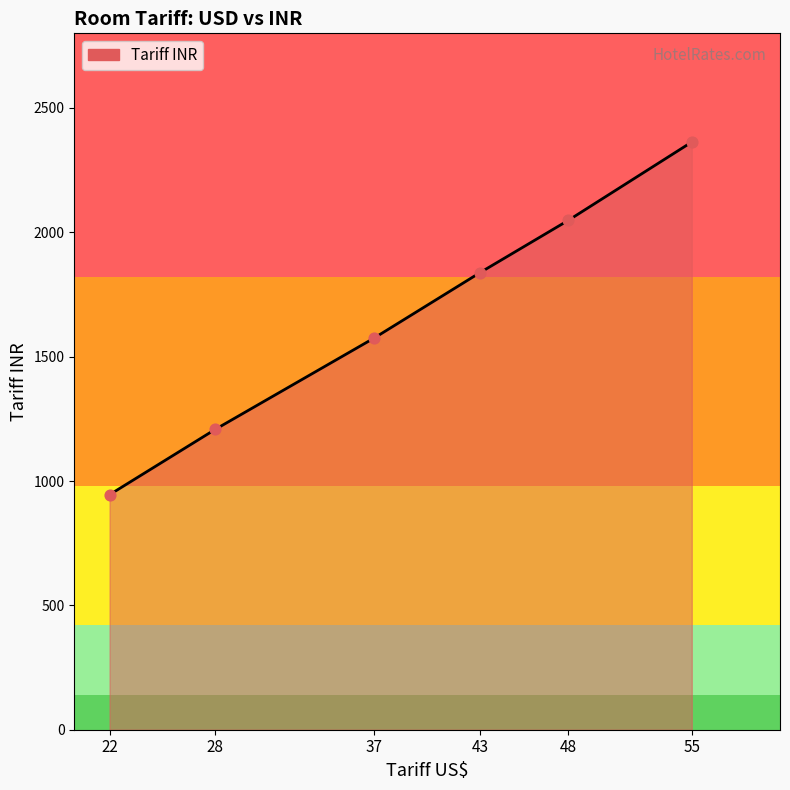

What is the change in value from 43 to 48?

+210